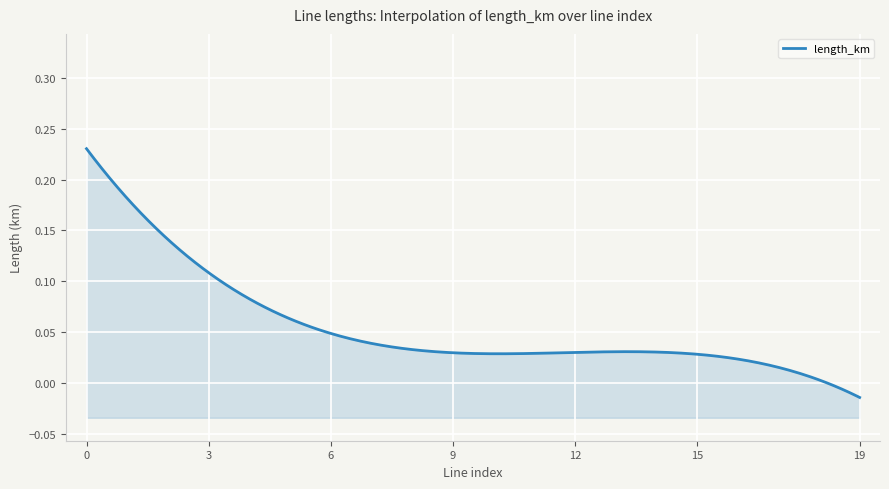

How many distinct data groups are displayed?

1